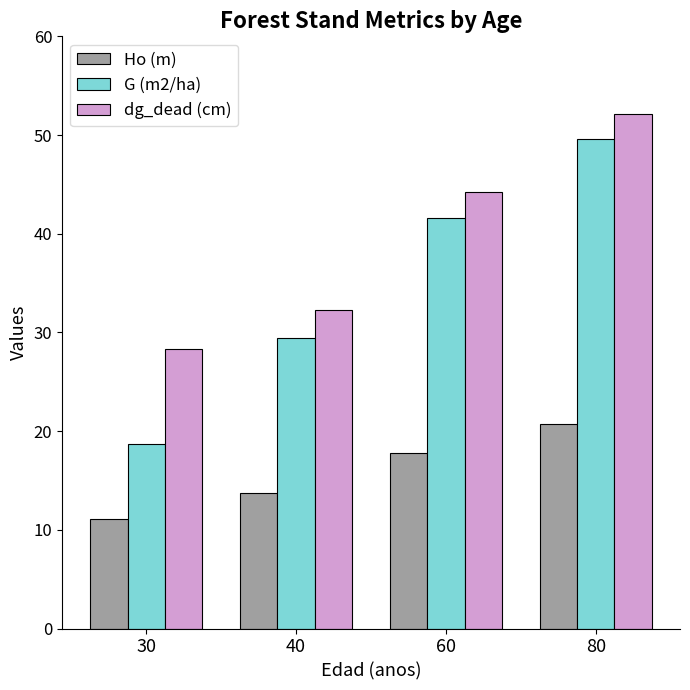

What is the difference between the second highest and second lowest values in the G (m2/ha) series?

12.2